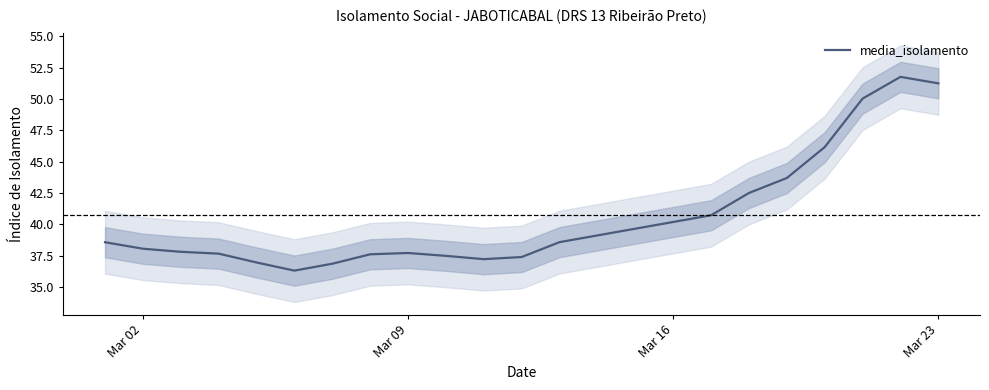

What is the lowest value of the media_isolamento series?

36.3